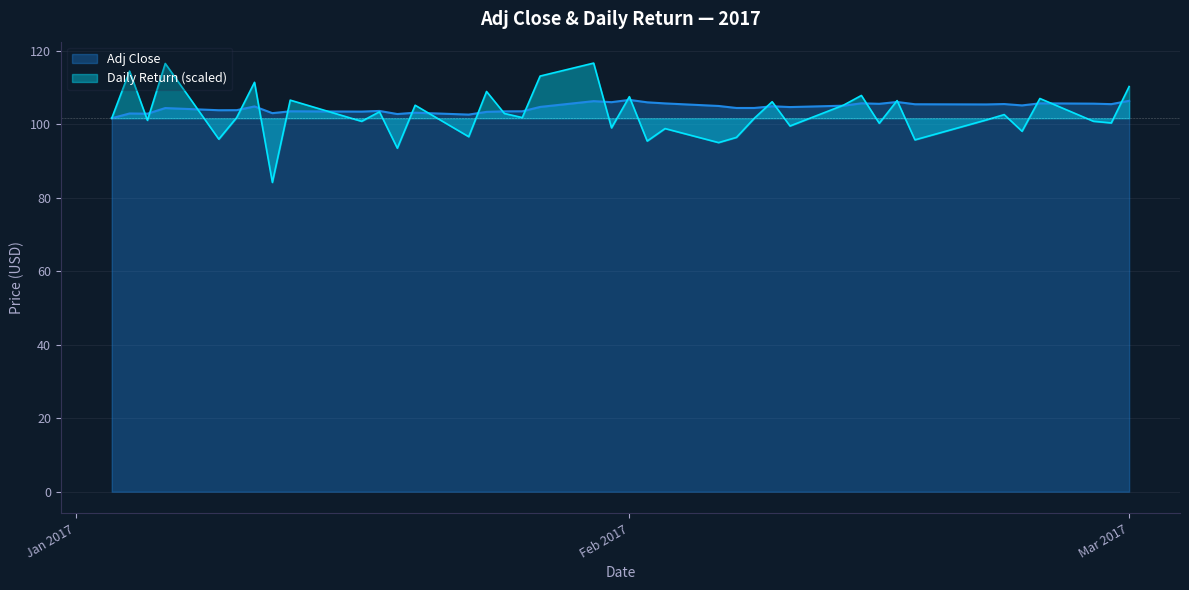

How many intersections are there between daily_return and adj_close?

24